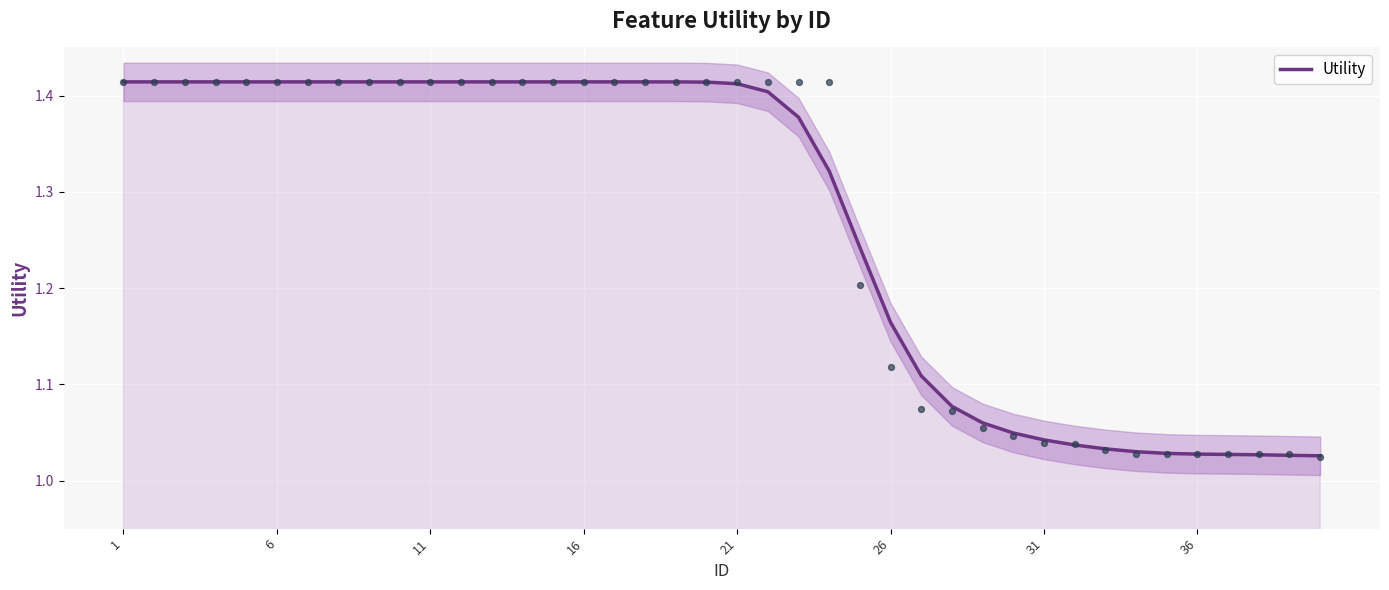

What is the ratio of the value at 1 to the value at 11?

1.0